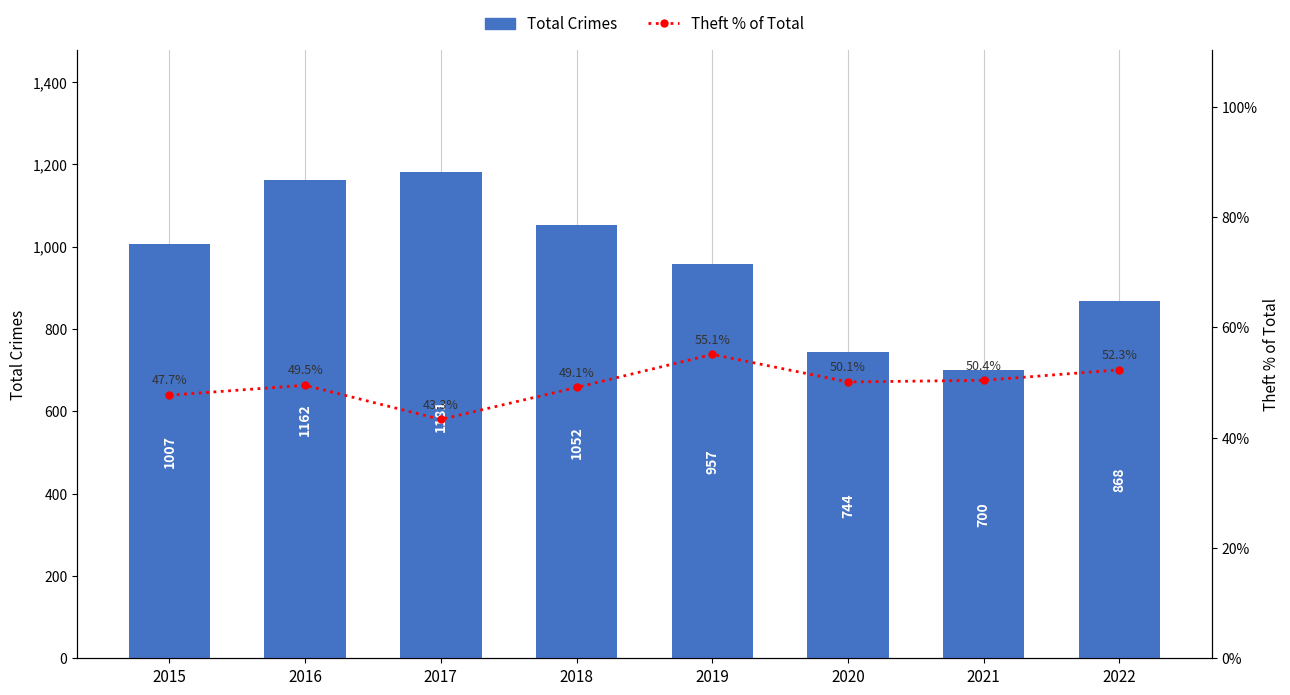

What is the highest value of the Total Crimes series?

1181.0